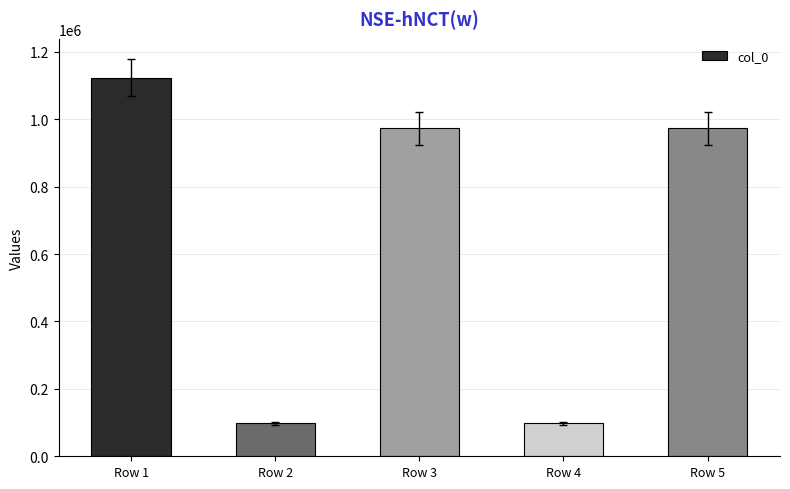

Approximately how many times larger is the value at Row 5 compared to Row 3?

1.0